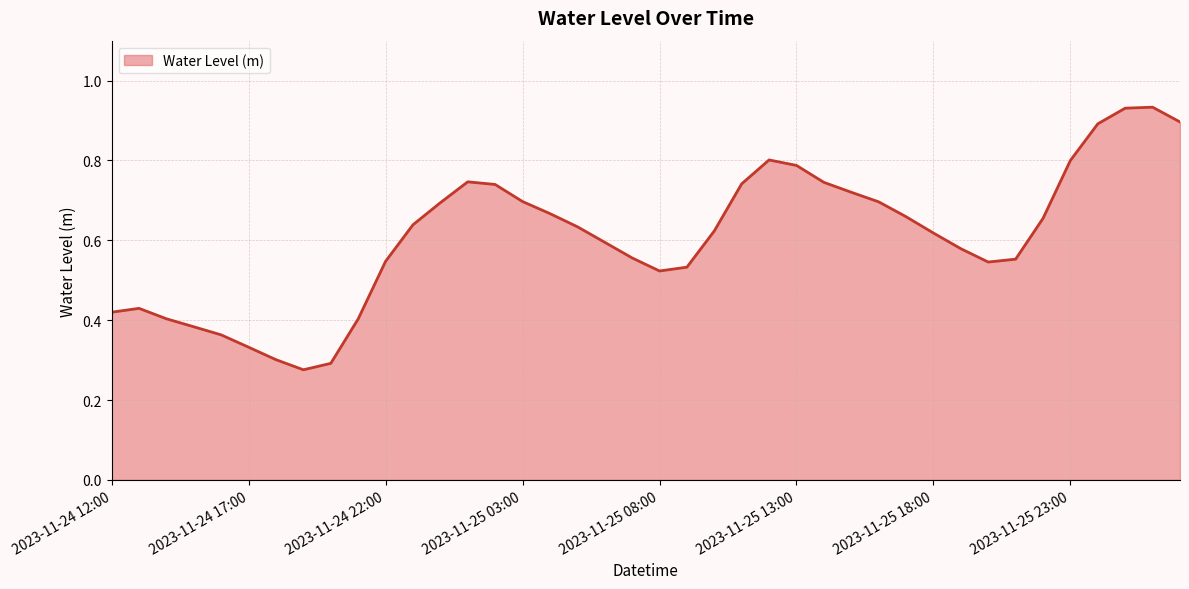

Does the chart display data point markers on the line(s)?

No